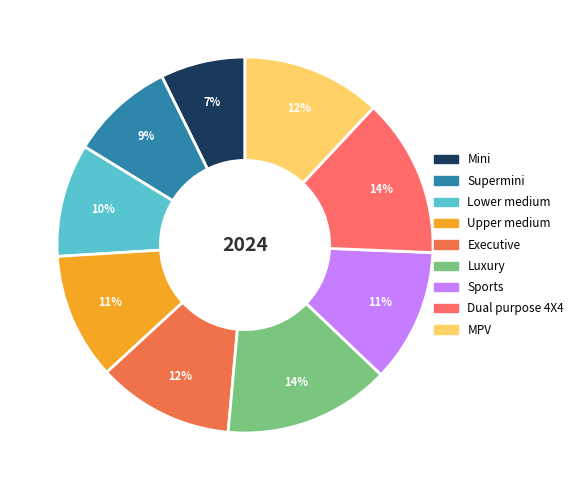

Does Luxury account for over 50% of the chart?

No